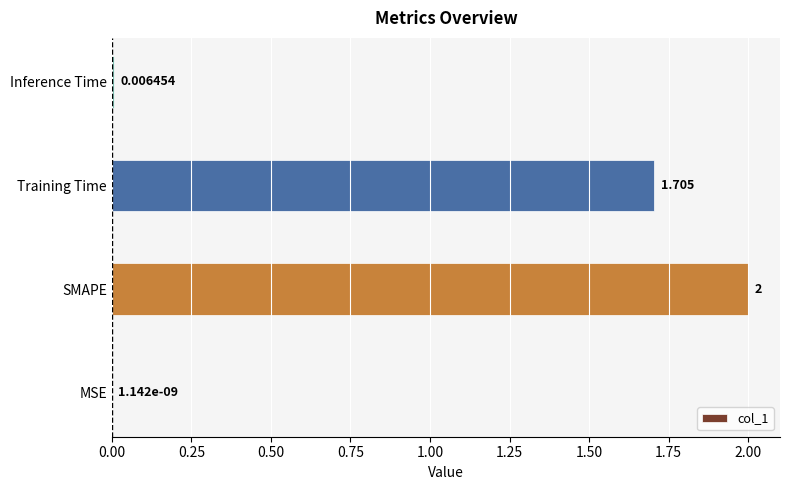

How many categories are shown in the chart?

4